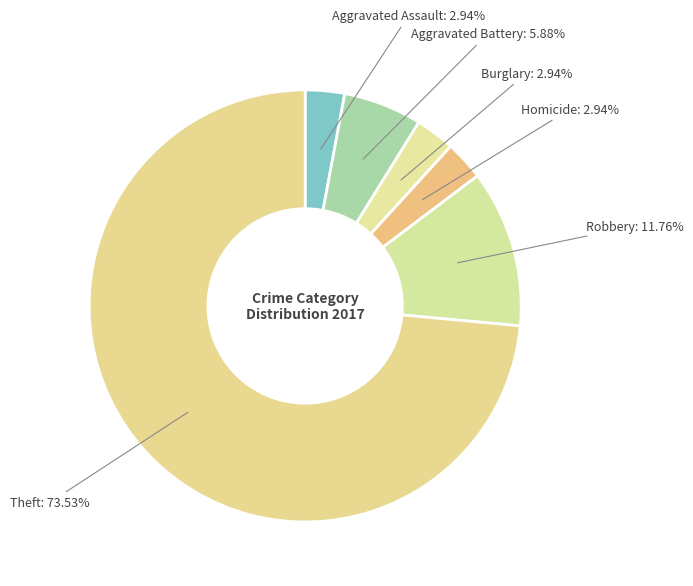

How many segments does this pie chart have?

6